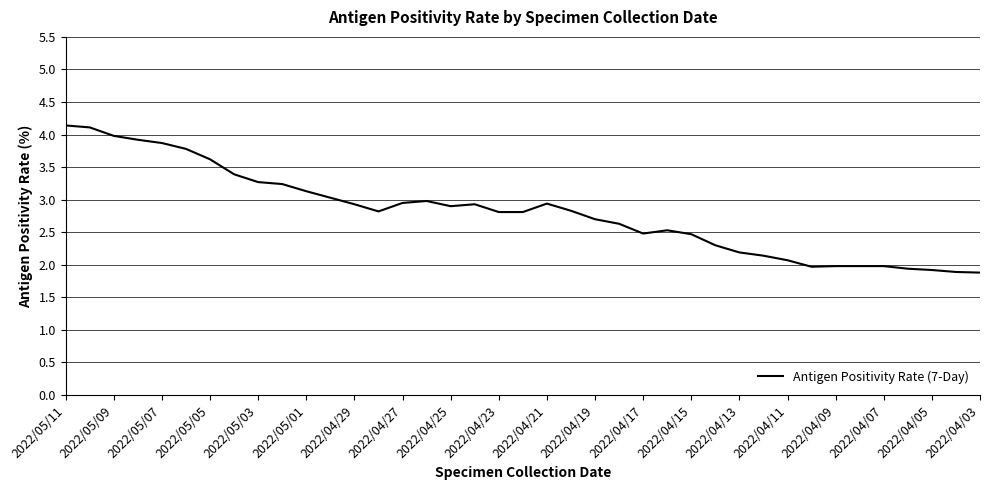

How many distinct data groups are displayed?

1